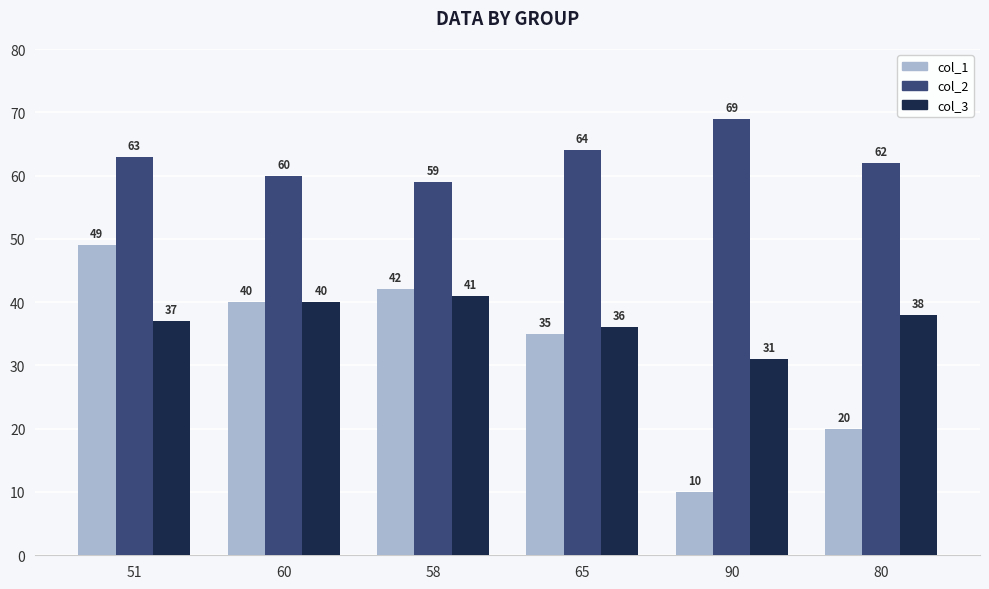

Which series changed the most between 65 and 80?

col_1